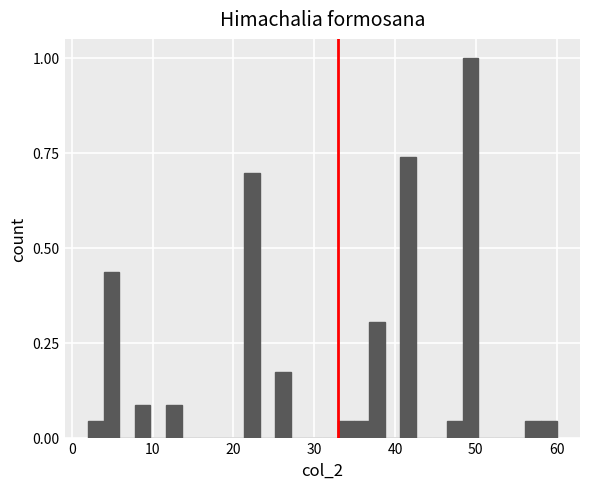

Around what value on the x-axis is the tallest bar? Give the approximate position of its centre, as read against the axis.

49